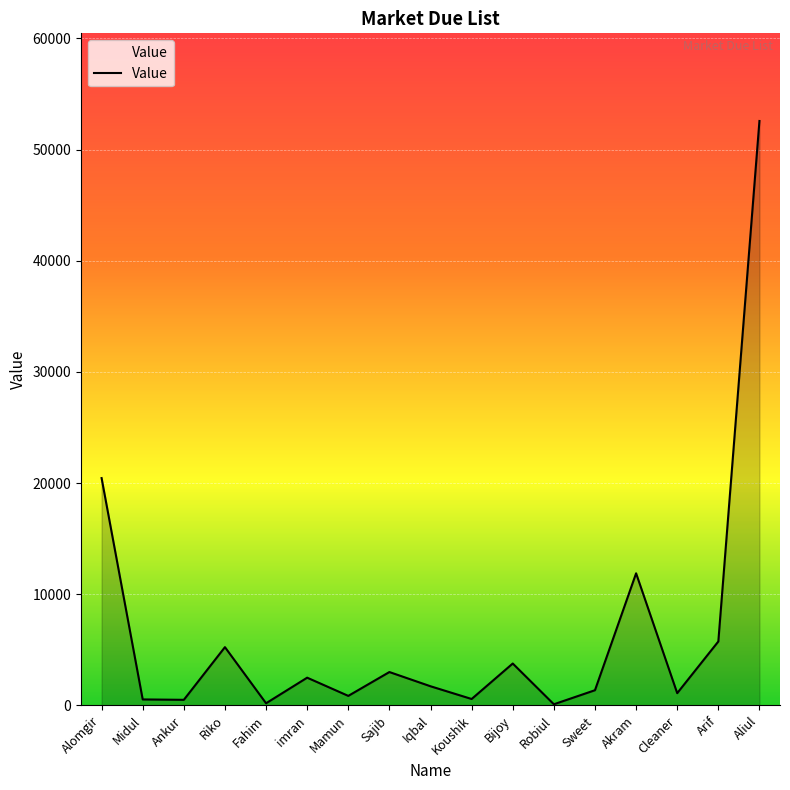

At which label does the data first exceed 1720?

Alomgir